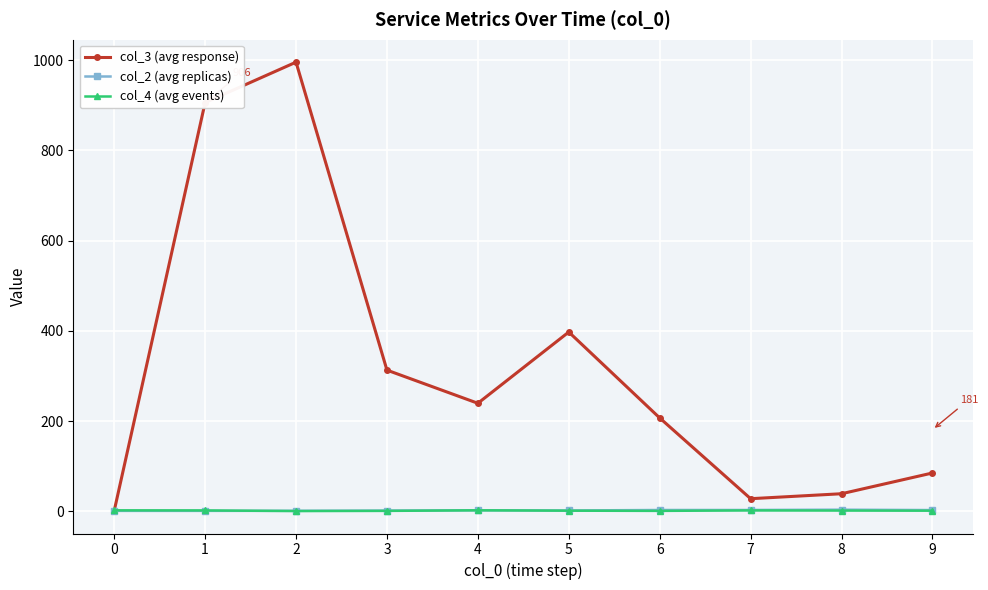

The value of col_3 (avg response) at 9 is 85.0. True or false?

True